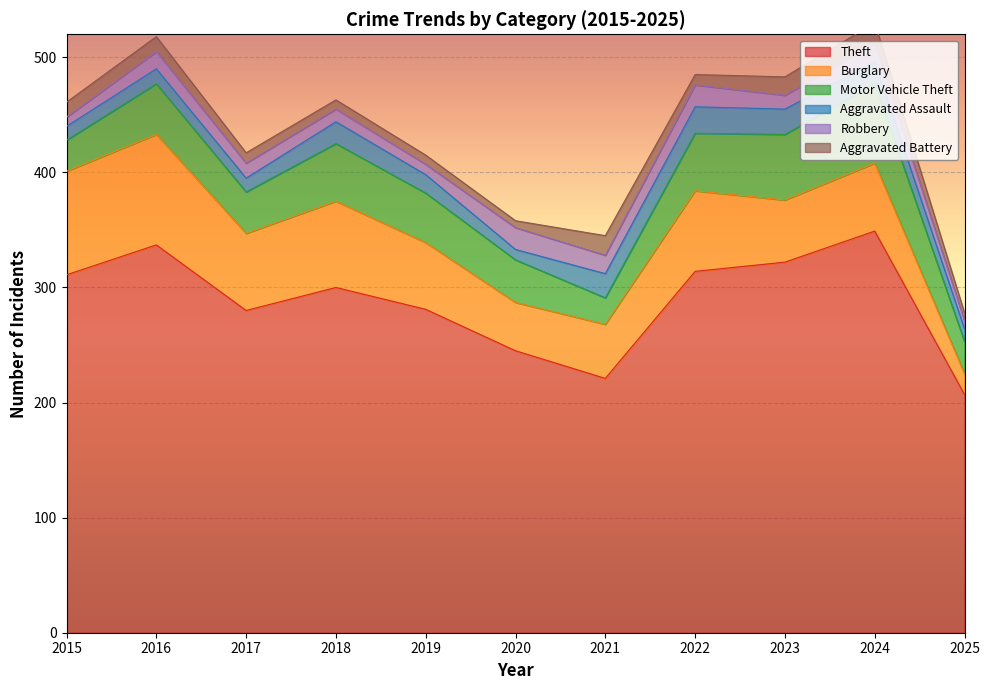

Which series changed the most between 2021 and 2025?

Burglary